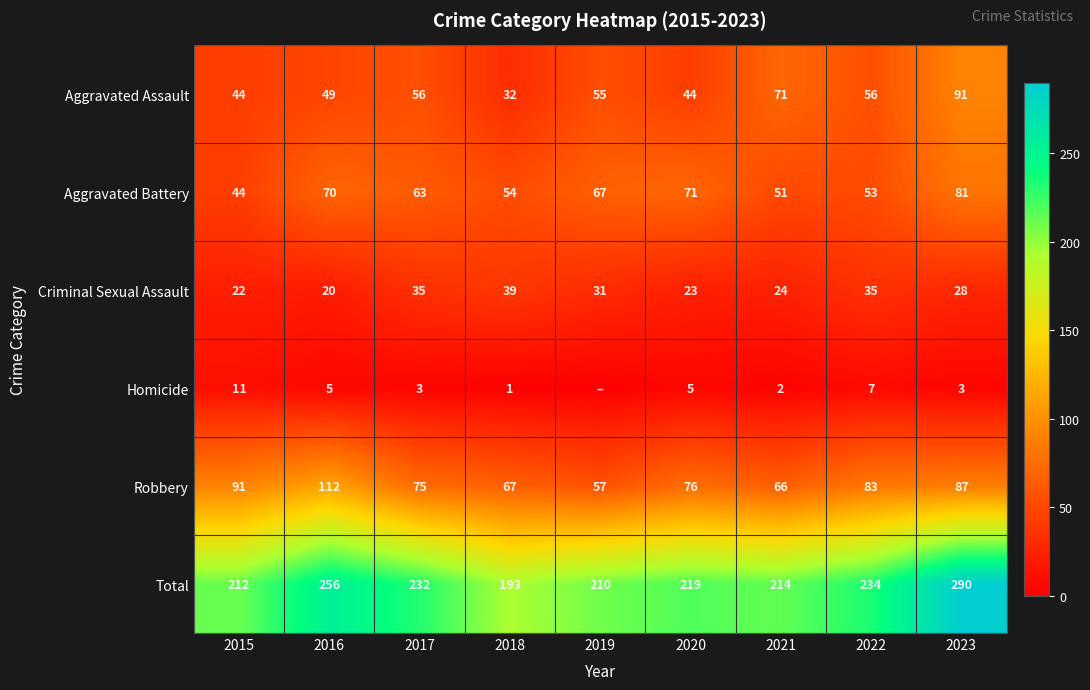

What is the highest value of the Aggravated Assault series?

91